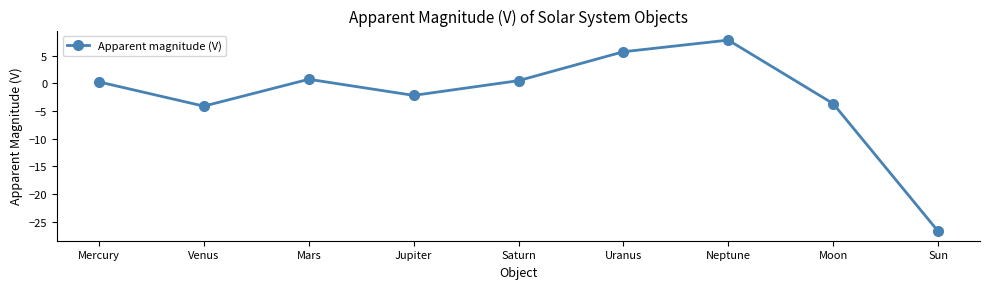

What is the average value?

-2.4